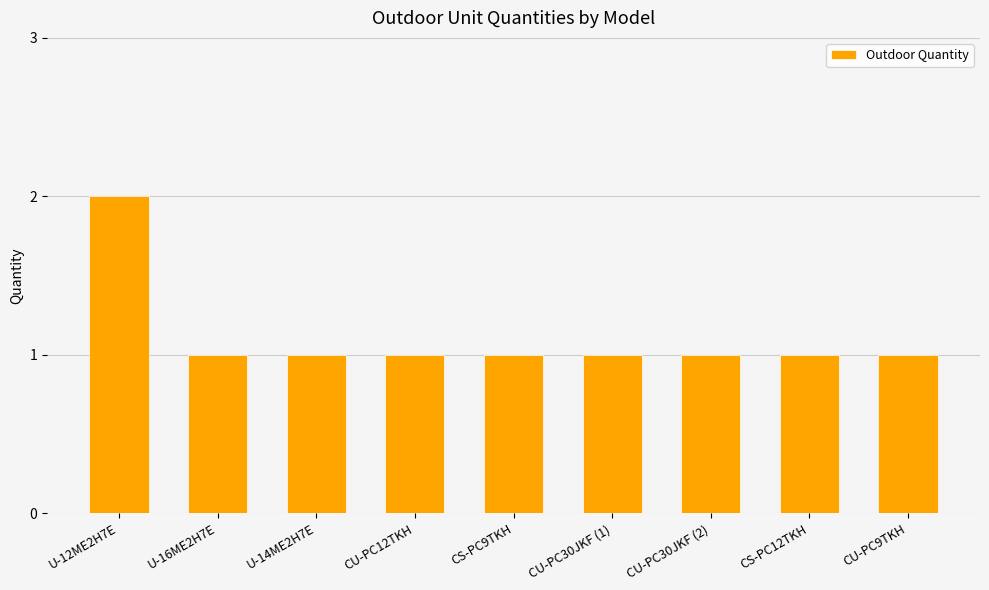

What position from the left is CS-PC9TKH?

5